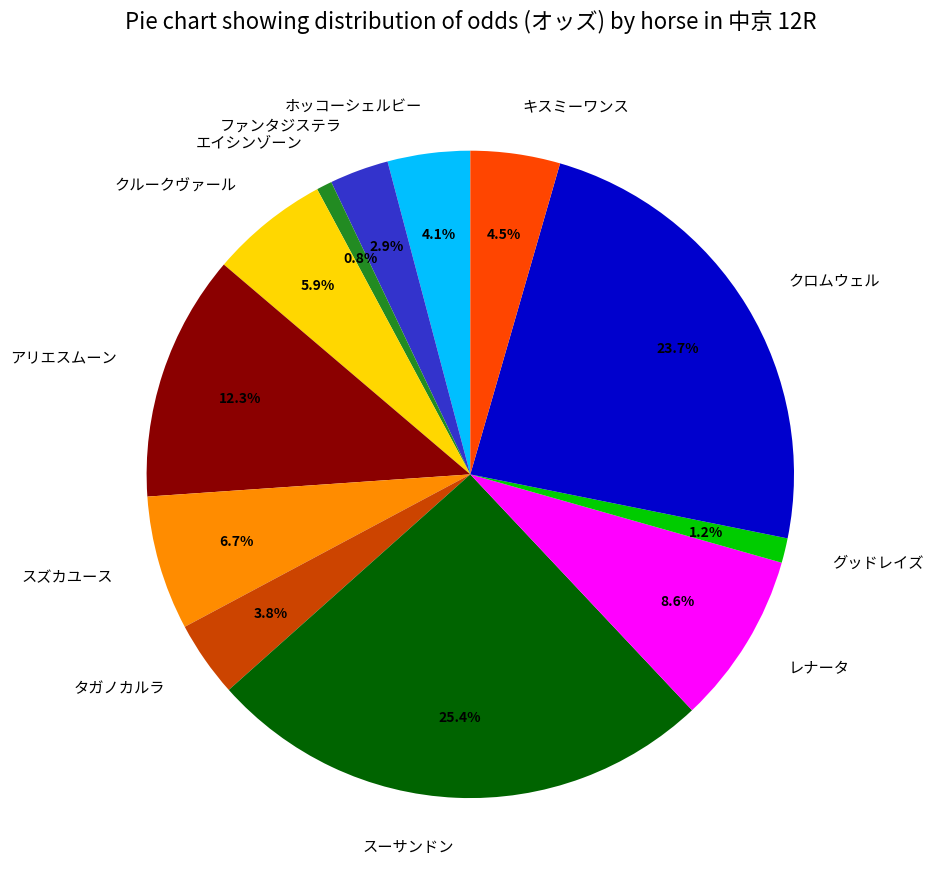

Does any single category account for the majority?

No